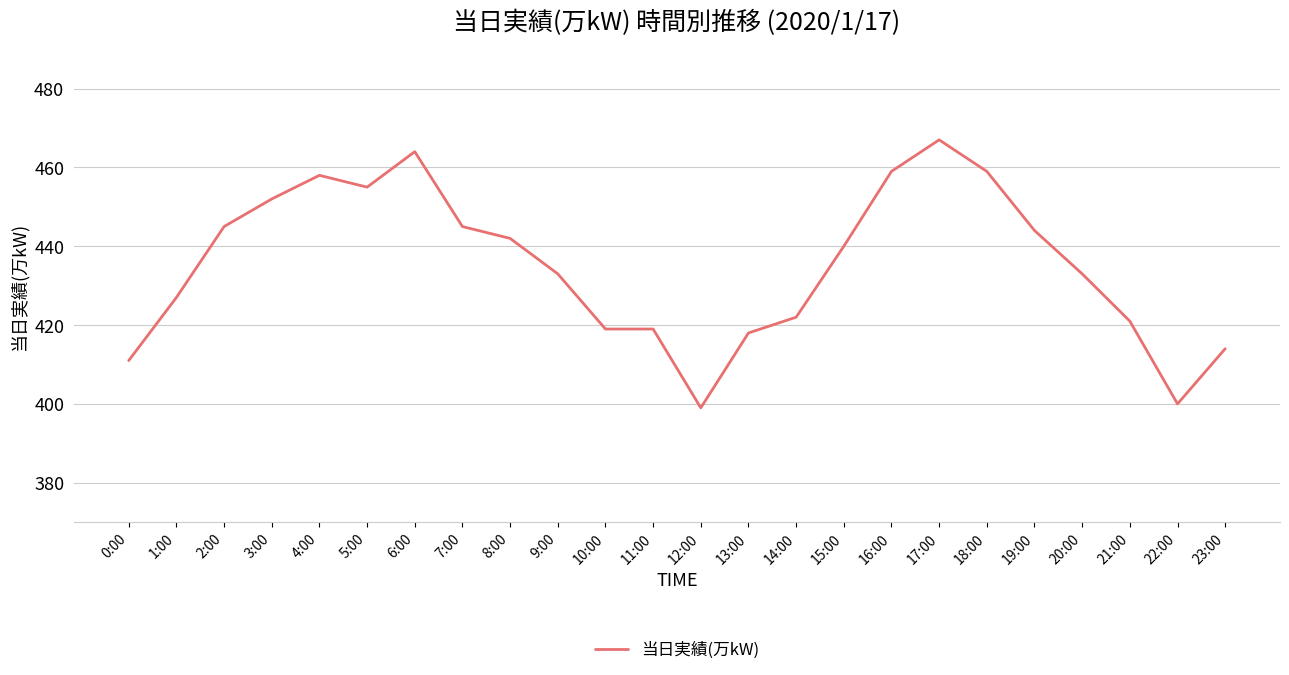

How many lines are shown in the chart?

1